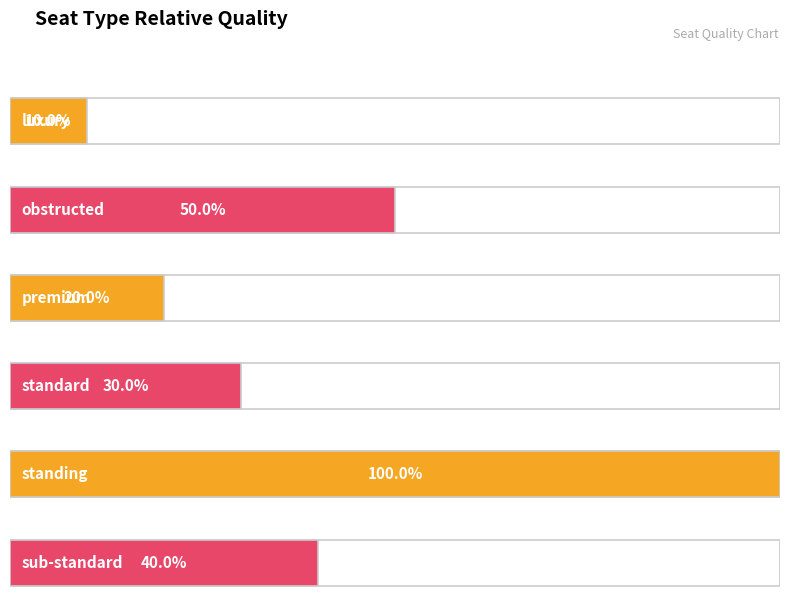

How many distinct data groups are displayed?

1